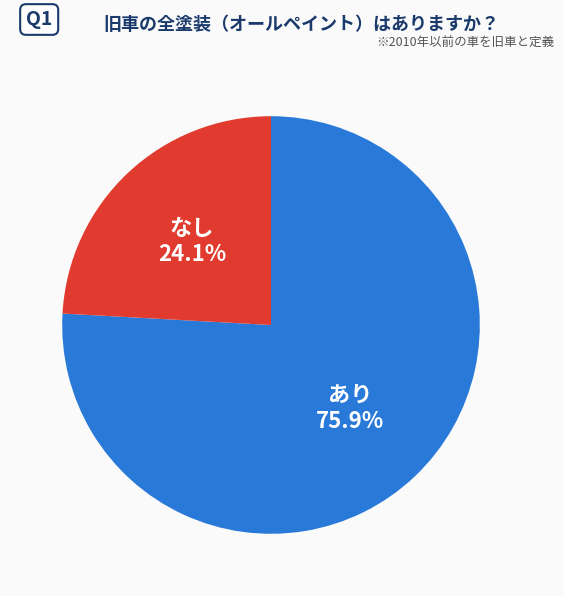

Does any single category account for the majority?

Yes